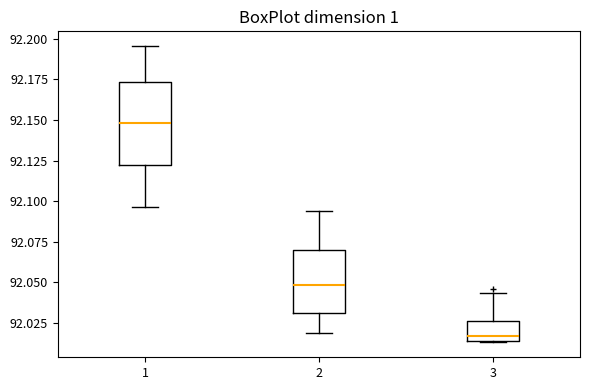

Reading left to right, transcribe this box plot: for each box, give where its median line is, the range the box spans, and where its two whiskers end, as read against the y-axis. The values are not printed on the chart, so give them approximately, as read against the axis.

1: median 92.150, box 92.120 to 92.175, whiskers 92.095 to 92.195
2: median 92.050, box 92.030 to 92.070, whiskers 92.020 to 92.095
3: median 92.015 (just above the box's lower edge), box 92.015 to 92.025, whiskers 92.015 to 92.045